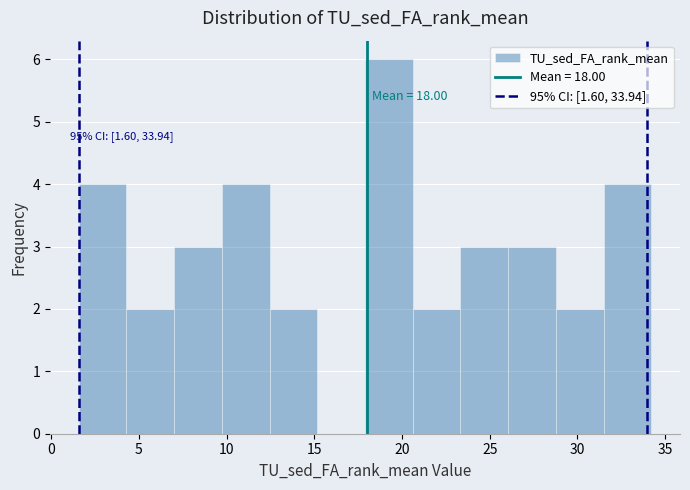

Over which range of the x-axis is the bar tallest?

18.0 to 20.5